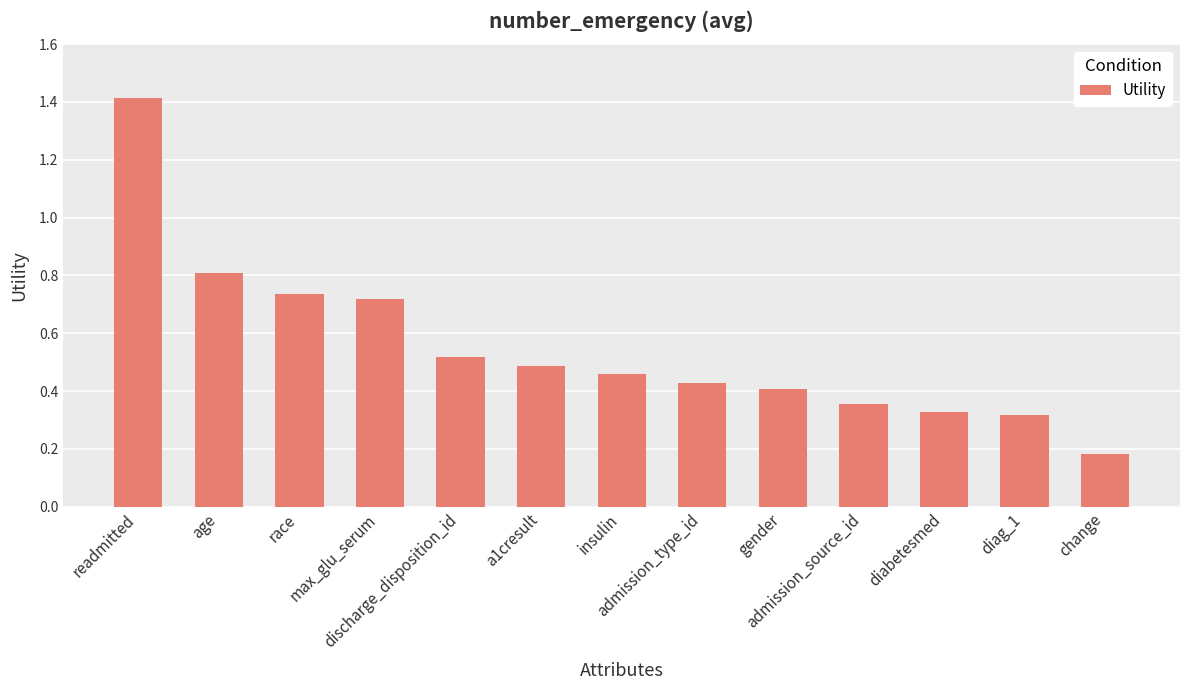

What is the difference between the values at admission_type_id and diabetesmed?

0.1